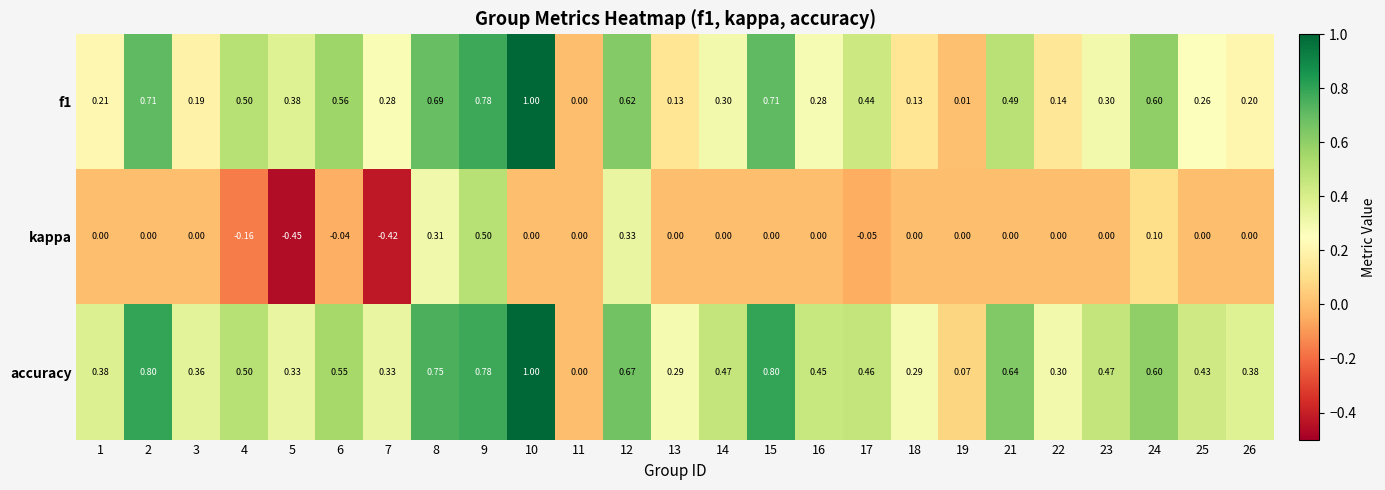

Is the value of kappa at 17 greater than the value of accuracy at 8?

No